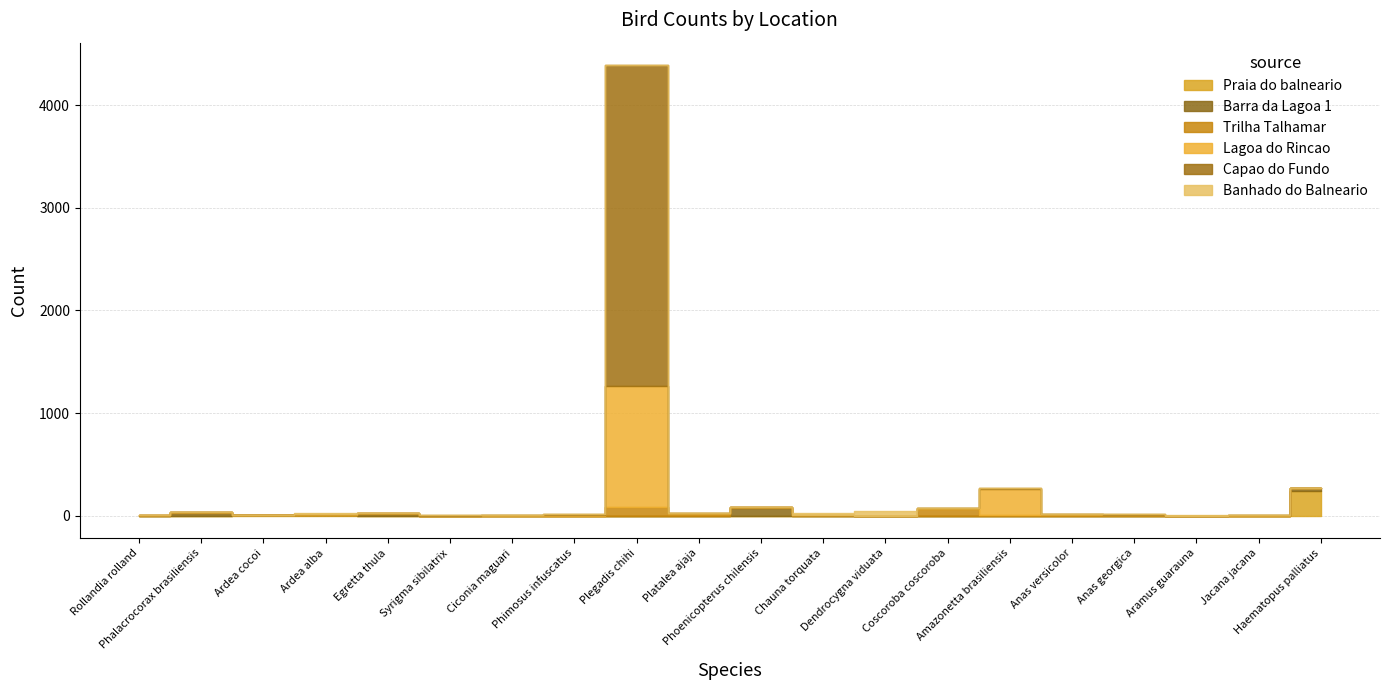

Is this an area chart (filled region under the line)?

No